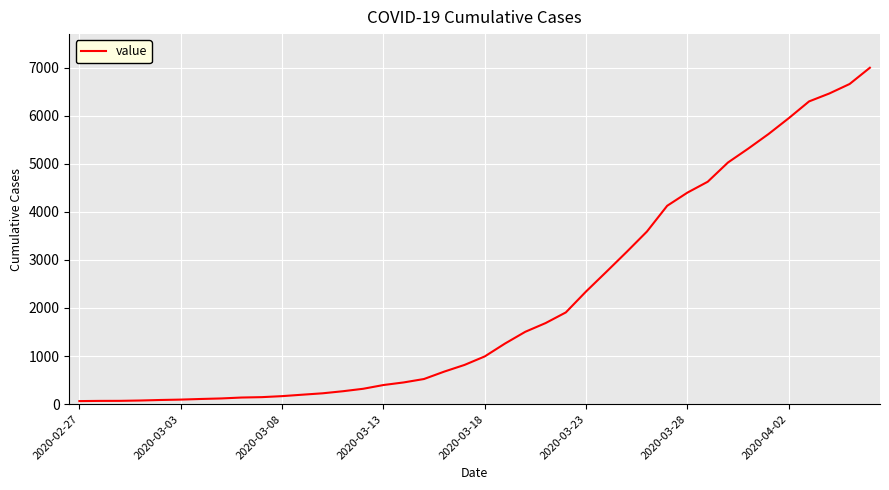

What is the difference between the maximum and minimum values?

6931